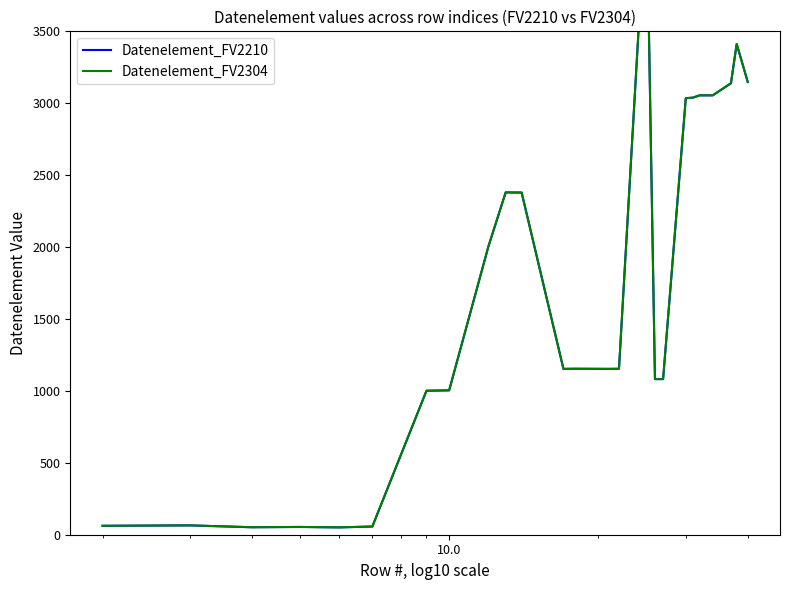

What is the average value of the Datenelement_FV2304 series?

1742